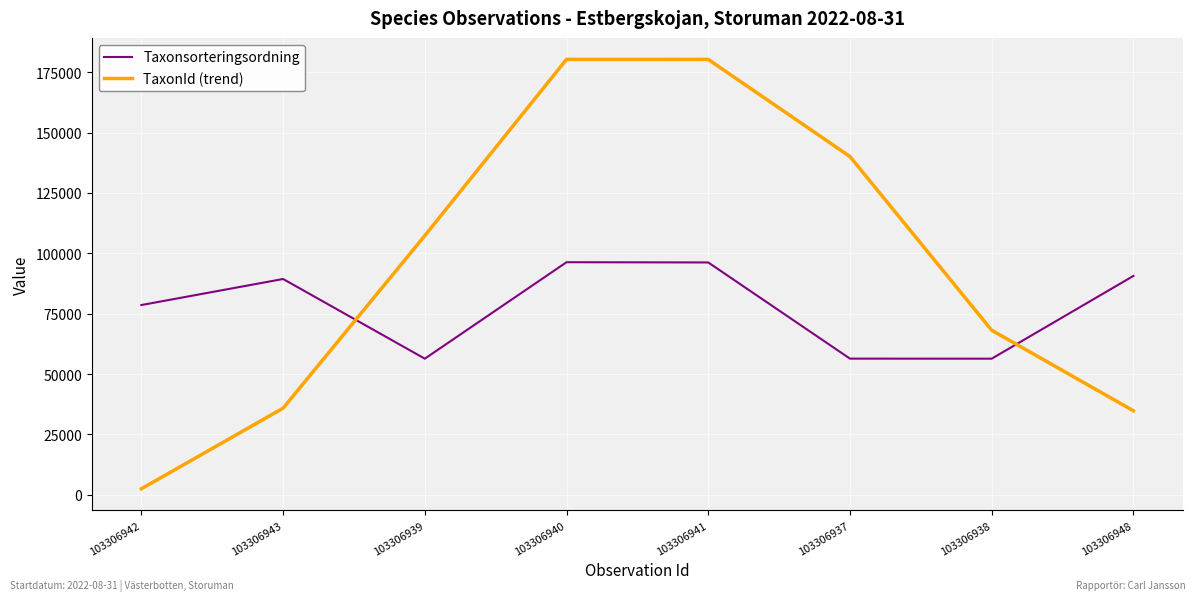

What is the maximum value for Taxonsorteringsordning?

96334.0